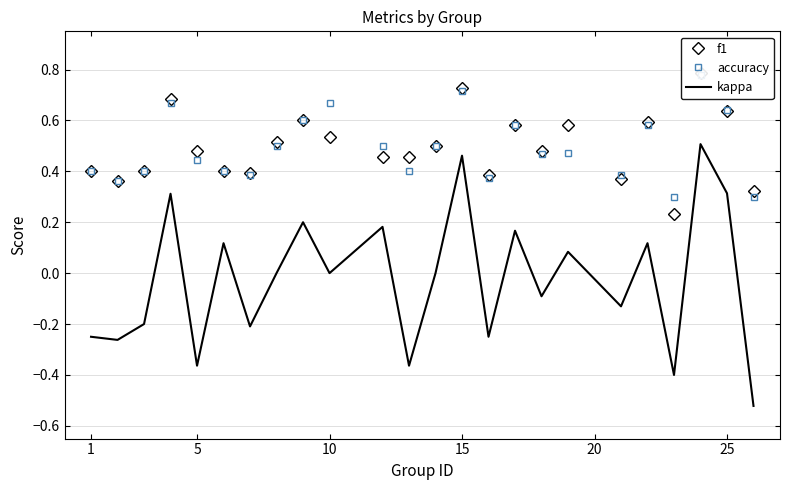

What is the average value of the accuracy series?

0.5